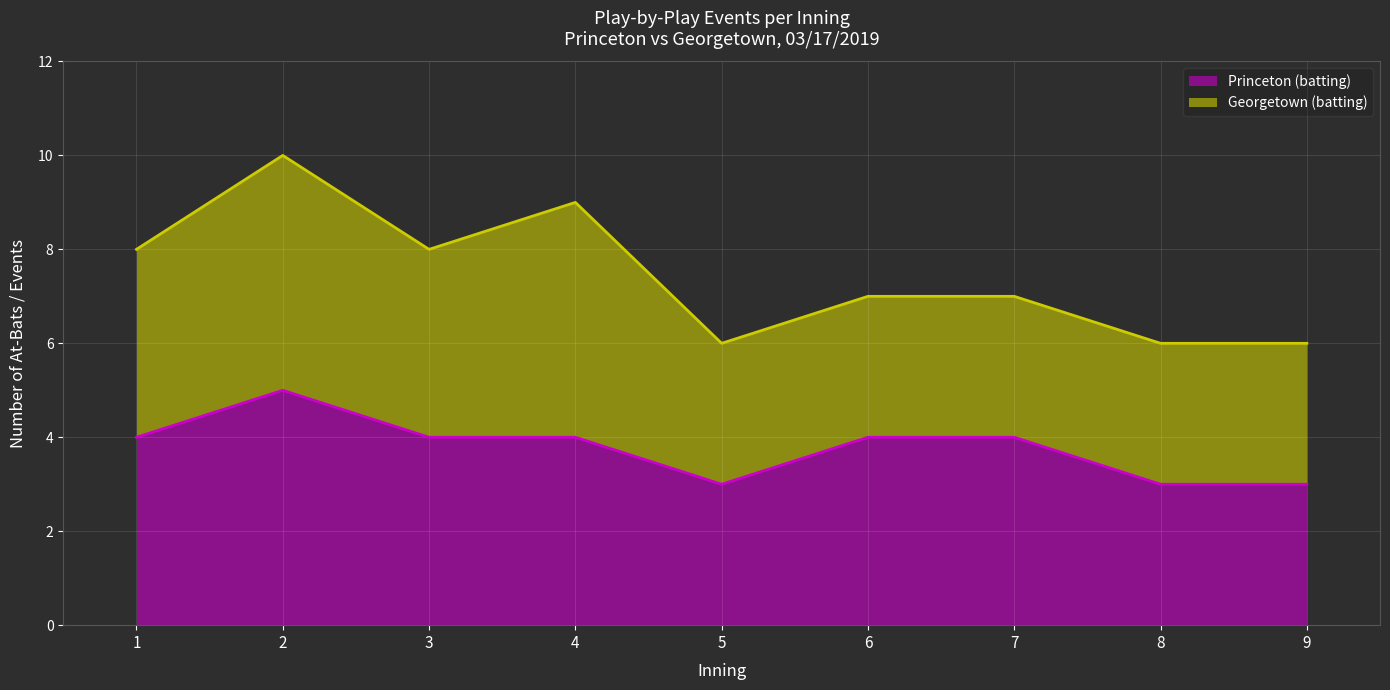

The Princeton (batting) series shows 3 at 5. True or false?

True